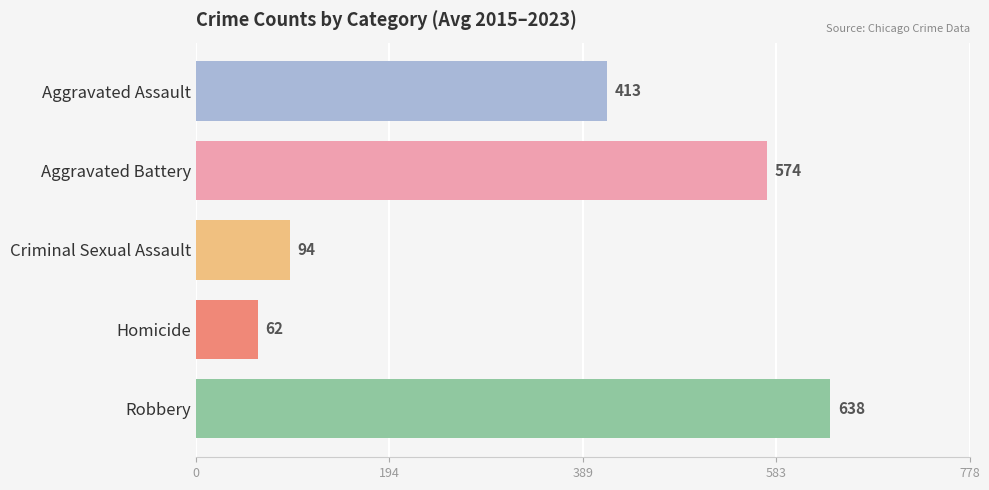

What is the difference between the highest and lowest values at Criminal Sexual Assault?

576